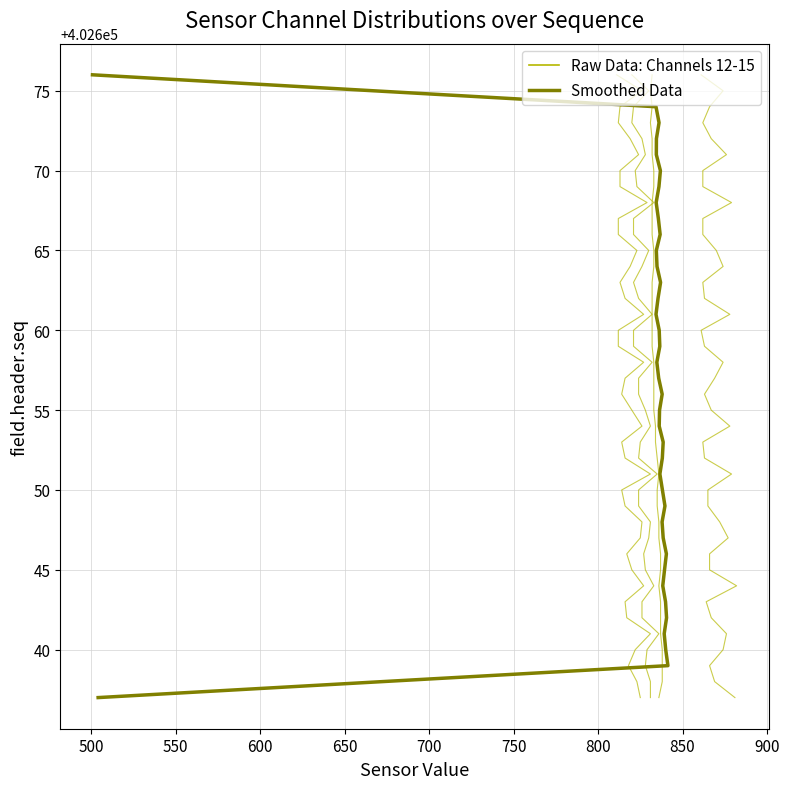

What is the value of the Raw: field.data12 point at the 36th from the left?

402672